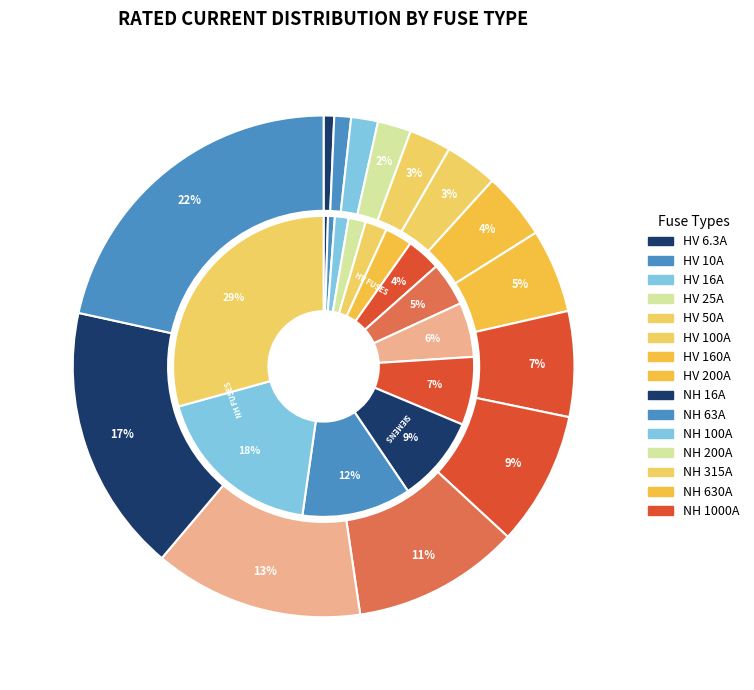

How many slices are in this pie chart?

14